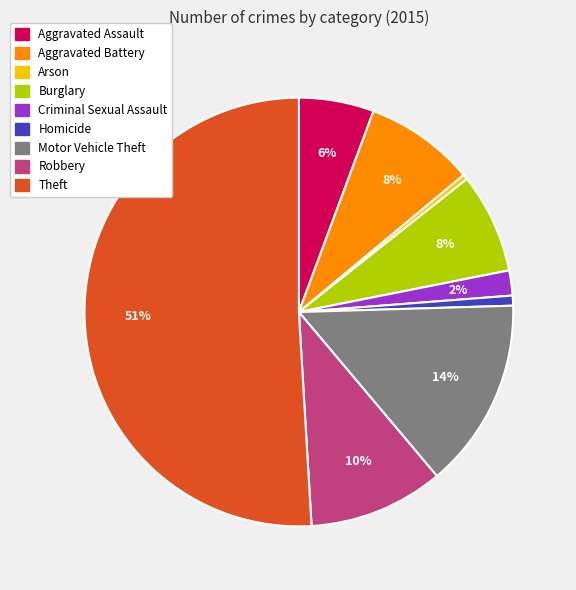

Which slice represents more than half of the pie?

Theft